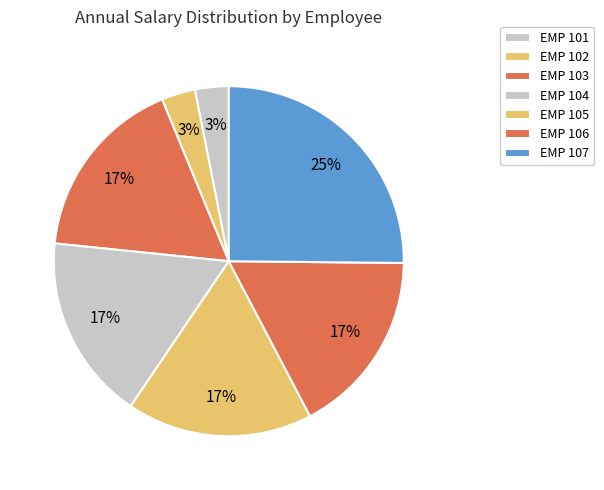

Combined, do EMP 104 and EMP 105 account for over 50%?

No